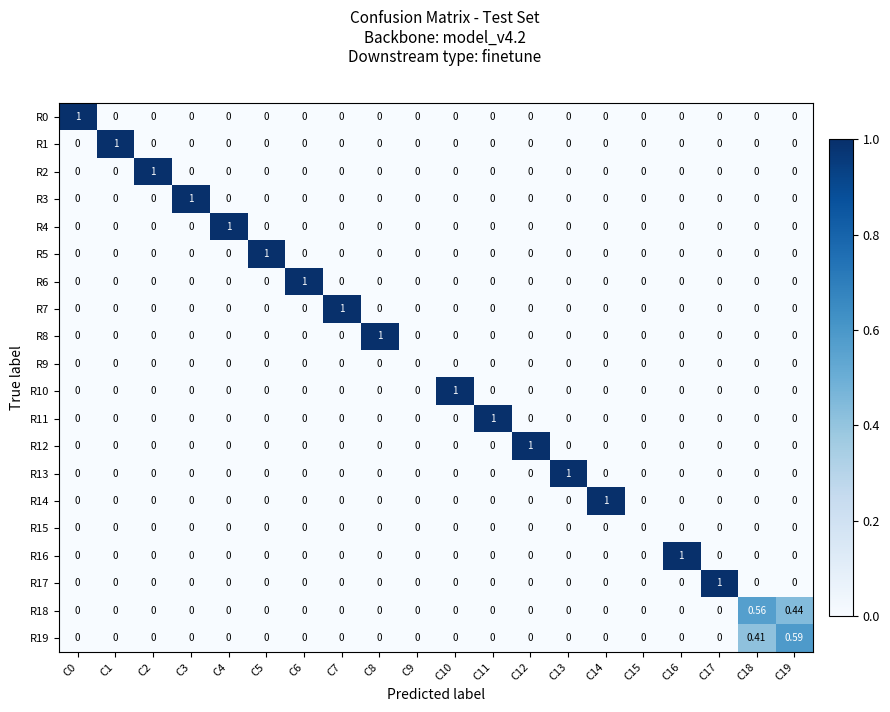

Reading left to right, what are all the values shown in this chart?

R0: C0=1.0	C1=0.0	C2=0.0	C3=0.0	C4=0.0	C5=0.0	C6=0.0	C7=0.0	C8=0.0	C9=0.0	C10=0.0	C11=0.0	C12=0.0	C13=0.0	C14=0.0	C15=0.0	C16=0.0	C17=0.0	C18=0.0	C19=0.0
R1: C0=0.0	C1=1.0	C2=0.0	C3=0.0	C4=0.0	C5=0.0	C6=0.0	C7=0.0	C8=0.0	C9=0.0	C10=0.0	C11=0.0	C12=0.0	C13=0.0	C14=0.0	C15=0.0	C16=0.0	C17=0.0	C18=0.0	C19=0.0
R2: C0=0.0	C1=0.0	C2=1.0	C3=0.0	C4=0.0	C5=0.0	C6=0.0	C7=0.0	C8=0.0	C9=0.0	C10=0.0	C11=0.0	C12=0.0	C13=0.0	C14=0.0	C15=0.0	C16=0.0	C17=0.0	C18=0.0	C19=0.0
R3: C0=0.0	C1=0.0	C2=0.0	C3=1.0	C4=0.0	C5=0.0	C6=0.0	C7=0.0	C8=0.0	C9=0.0	C10=0.0	C11=0.0	C12=0.0	C13=0.0	C14=0.0	C15=0.0	C16=0.0	C17=0.0	C18=0.0	C19=0.0
R4: C0=0.0	C1=0.0	C2=0.0	C3=0.0	C4=1.0	C5=0.0	C6=0.0	C7=0.0	C8=0.0	C9=0.0	C10=0.0	C11=0.0	C12=0.0	C13=0.0	C14=0.0	C15=0.0	C16=0.0	C17=0.0	C18=0.0	C19=0.0
R5: C0=0.0	C1=0.0	C2=0.0	C3=0.0	C4=0.0	C5=1.0	C6=0.0	C7=0.0	C8=0.0	C9=0.0	C10=0.0	C11=0.0	C12=0.0	C13=0.0	C14=0.0	C15=0.0	C16=0.0	C17=0.0	C18=0.0	C19=0.0
R6: C0=0.0	C1=0.0	C2=0.0	C3=0.0	C4=0.0	C5=0.0	C6=1.0	C7=0.0	C8=0.0	C9=0.0	C10=0.0	C11=0.0	C12=0.0	C13=0.0	C14=0.0	C15=0.0	C16=0.0	C17=0.0	C18=0.0	C19=0.0
R7: C0=0.0	C1=0.0	C2=0.0	C3=0.0	C4=0.0	C5=0.0	C6=0.0	C7=1.0	C8=0.0	C9=0.0	C10=0.0	C11=0.0	C12=0.0	C13=0.0	C14=0.0	C15=0.0	C16=0.0	C17=0.0	C18=0.0	C19=0.0
R8: C0=0.0	C1=0.0	C2=0.0	C3=0.0	C4=0.0	C5=0.0	C6=0.0	C7=0.0	C8=1.0	C9=0.0	C10=0.0	C11=0.0	C12=0.0	C13=0.0	C14=0.0	C15=0.0	C16=0.0	C17=0.0	C18=0.0	C19=0.0
R9: C0=0.0	C1=0.0	C2=0.0	C3=0.0	C4=0.0	C5=0.0	C6=0.0	C7=0.0	C8=0.0	C9=0.0	C10=0.0	C11=0.0	C12=0.0	C13=0.0	C14=0.0	C15=0.0	C16=0.0	C17=0.0	C18=0.0	C19=0.0
R10: C0=0.0	C1=0.0	C2=0.0	C3=0.0	C4=0.0	C5=0.0	C6=0.0	C7=0.0	C8=0.0	C9=0.0	C10=1.0	C11=0.0	C12=0.0	C13=0.0	C14=0.0	C15=0.0	C16=0.0	C17=0.0	C18=0.0	C19=0.0
R11: C0=0.0	C1=0.0	C2=0.0	C3=0.0	C4=0.0	C5=0.0	C6=0.0	C7=0.0	C8=0.0	C9=0.0	C10=0.0	C11=1.0	C12=0.0	C13=0.0	C14=0.0	C15=0.0	C16=0.0	C17=0.0	C18=0.0	C19=0.0
R12: C0=0.0	C1=0.0	C2=0.0	C3=0.0	C4=0.0	C5=0.0	C6=0.0	C7=0.0	C8=0.0	C9=0.0	C10=0.0	C11=0.0	C12=1.0	C13=0.0	C14=0.0	C15=0.0	C16=0.0	C17=0.0	C18=0.0	C19=0.0
R13: C0=0.0	C1=0.0	C2=0.0	C3=0.0	C4=0.0	C5=0.0	C6=0.0	C7=0.0	C8=0.0	C9=0.0	C10=0.0	C11=0.0	C12=0.0	C13=1.0	C14=0.0	C15=0.0	C16=0.0	C17=0.0	C18=0.0	C19=0.0
R14: C0=0.0	C1=0.0	C2=0.0	C3=0.0	C4=0.0	C5=0.0	C6=0.0	C7=0.0	C8=0.0	C9=0.0	C10=0.0	C11=0.0	C12=0.0	C13=0.0	C14=1.0	C15=0.0	C16=0.0	C17=0.0	C18=0.0	C19=0.0
R15: C0=0.0	C1=0.0	C2=0.0	C3=0.0	C4=0.0	C5=0.0	C6=0.0	C7=0.0	C8=0.0	C9=0.0	C10=0.0	C11=0.0	C12=0.0	C13=0.0	C14=0.0	C15=0.0	C16=0.0	C17=0.0	C18=0.0	C19=0.0
R16: C0=0.0	C1=0.0	C2=0.0	C3=0.0	C4=0.0	C5=0.0	C6=0.0	C7=0.0	C8=0.0	C9=0.0	C10=0.0	C11=0.0	C12=0.0	C13=0.0	C14=0.0	C15=0.0	C16=1.0	C17=0.0	C18=0.0	C19=0.0
R17: C0=0.0	C1=0.0	C2=0.0	C3=0.0	C4=0.0	C5=0.0	C6=0.0	C7=0.0	C8=0.0	C9=0.0	C10=0.0	C11=0.0	C12=0.0	C13=0.0	C14=0.0	C15=0.0	C16=0.0	C17=1.0	C18=0.0	C19=0.0
R18: C0=0.0	C1=0.0	C2=0.0	C3=0.0	C4=0.0	C5=0.0	C6=0.0	C7=0.0	C8=0.0	C9=0.0	C10=0.0	C11=0.0	C12=0.0	C13=0.0	C14=0.0	C15=0.0	C16=0.0	C17=0.0	C18=0.6	C19=0.4
R19: C0=0.0	C1=0.0	C2=0.0	C3=0.0	C4=0.0	C5=0.0	C6=0.0	C7=0.0	C8=0.0	C9=0.0	C10=0.0	C11=0.0	C12=0.0	C13=0.0	C14=0.0	C15=0.0	C16=0.0	C17=0.0	C18=0.4	C19=0.6